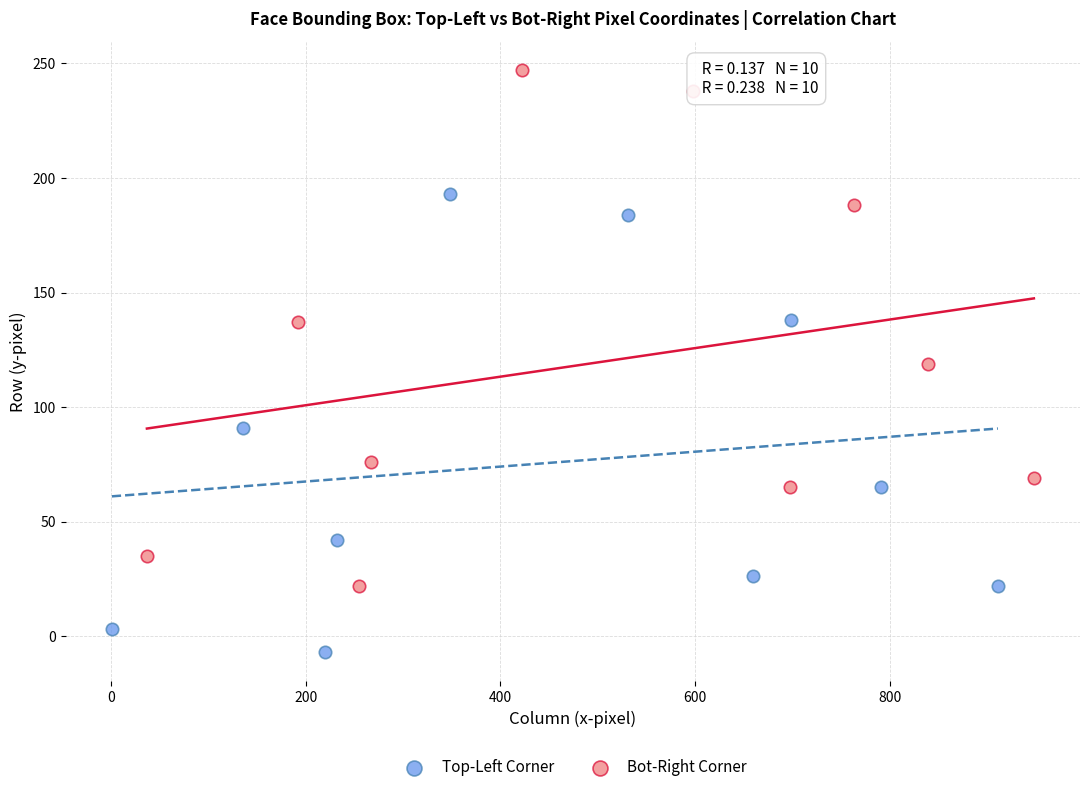

Which series reaches the maximum Y coordinate?

Bot-Right Corner